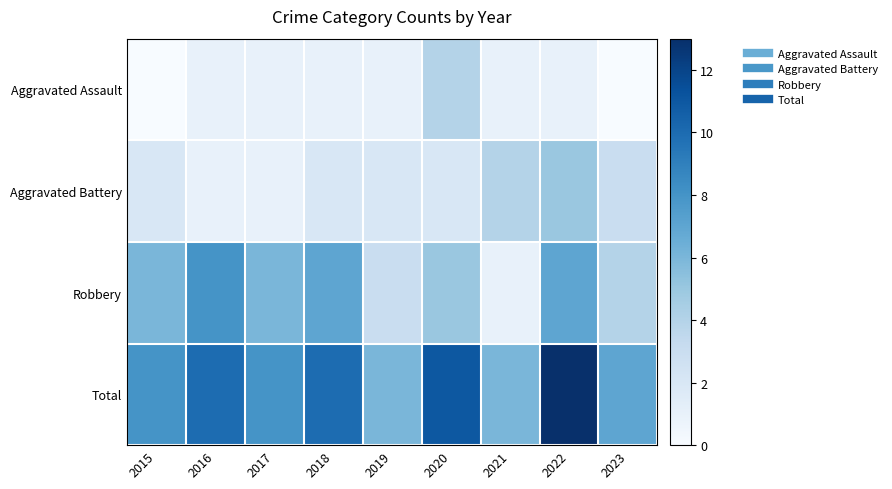

Rank the series at 2021 from lowest to highest value.

Aggravated Assault, Robbery, Aggravated Battery, Total